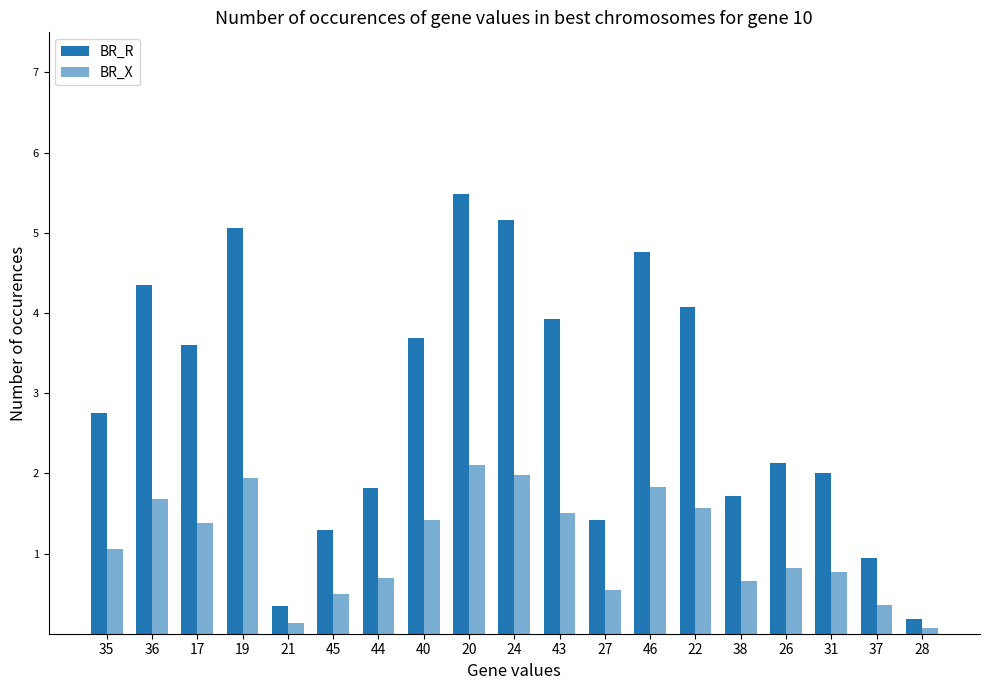

How many bars are there in each group?

2